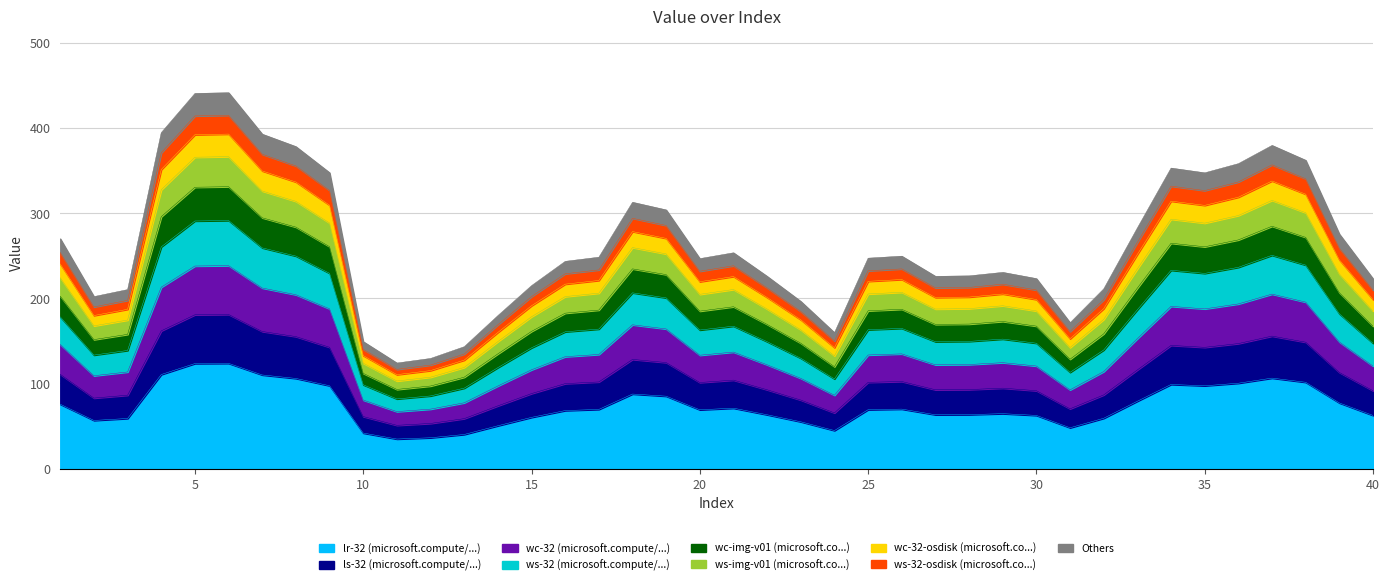

Reading right to left, transcribe all the data shown in this chart.

40=167.2	39=206.5	38=271.4	37=284.5	36=268.5	35=260.4	34=264.6	33=211.9	32=158.3	31=128.4	30=167.3	29=172.7	28=169.7	27=169.3	26=187.0	25=185.2	24=119.6	23=147.2	22=169.3	21=190.0	20=184.9	19=227.7	18=234.5	17=186.1	16=182.5	15=161.1	14=134.7	13=107.3	12=97.0	11=92.9	10=111.8	9=260.5	8=283.5	7=294.4	6=330.9	5=330.3	4=295.8	3=157.6	2=151.4	1=202.4